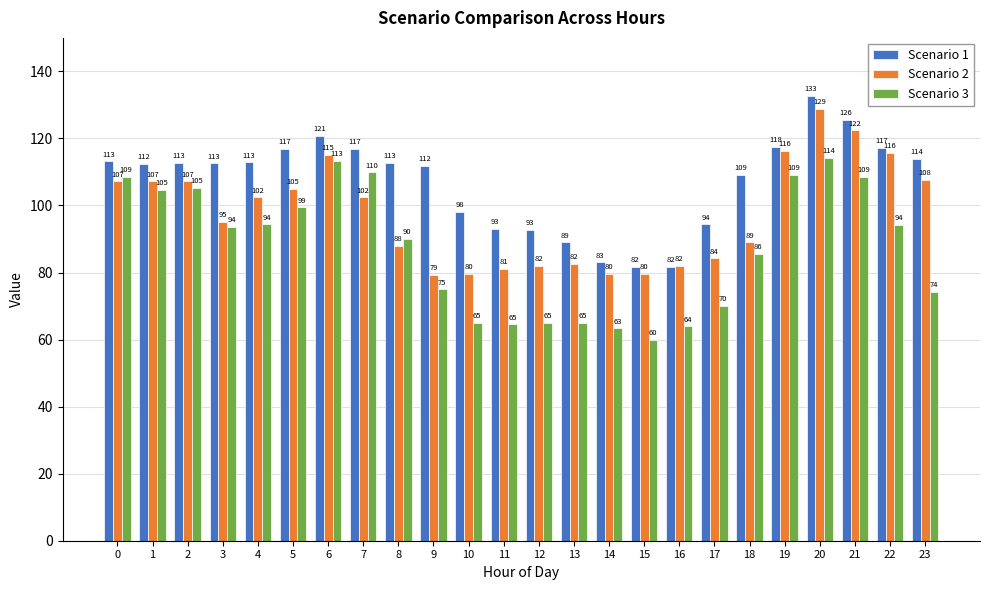

What is the average value of the Scenario 1 series?

107.2